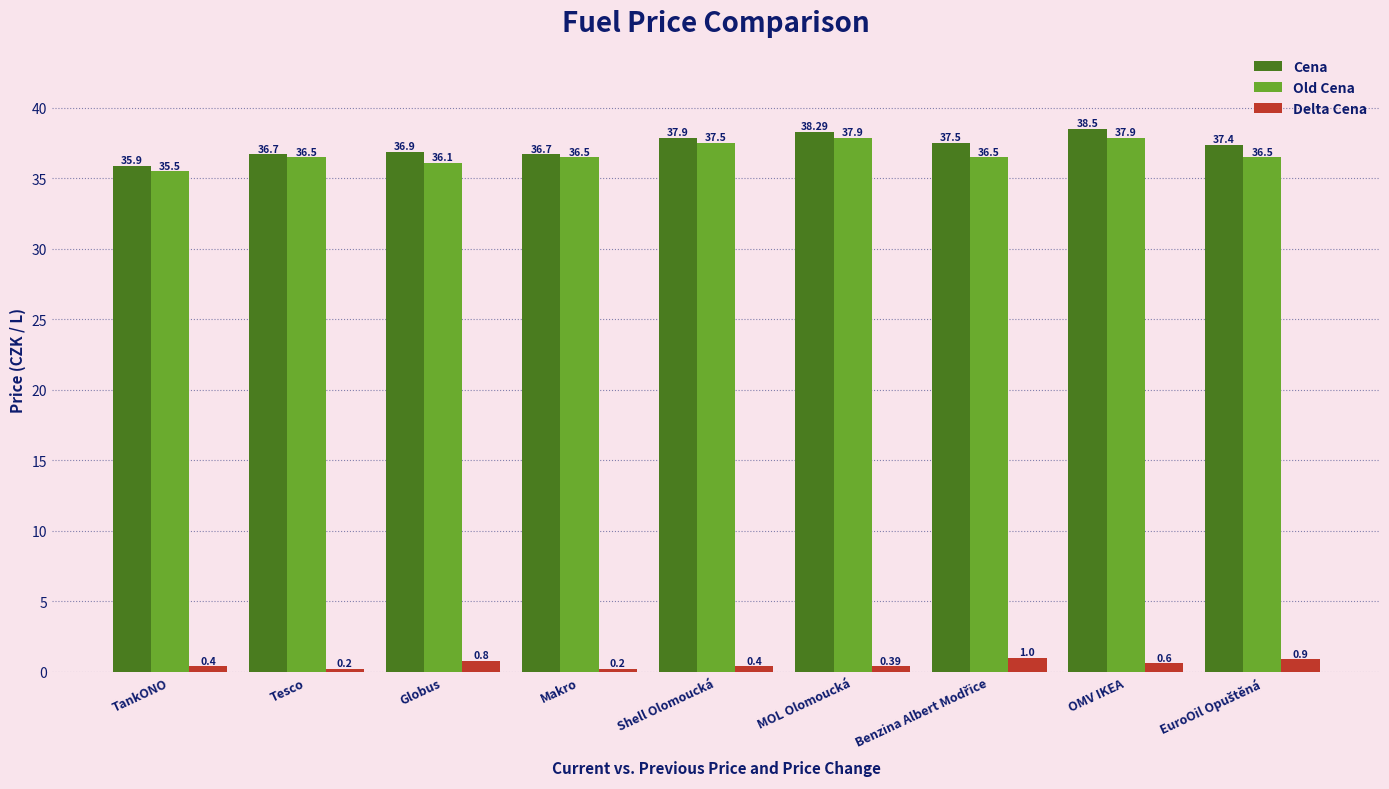

What is the highest value of the Old Cena series?

37.9